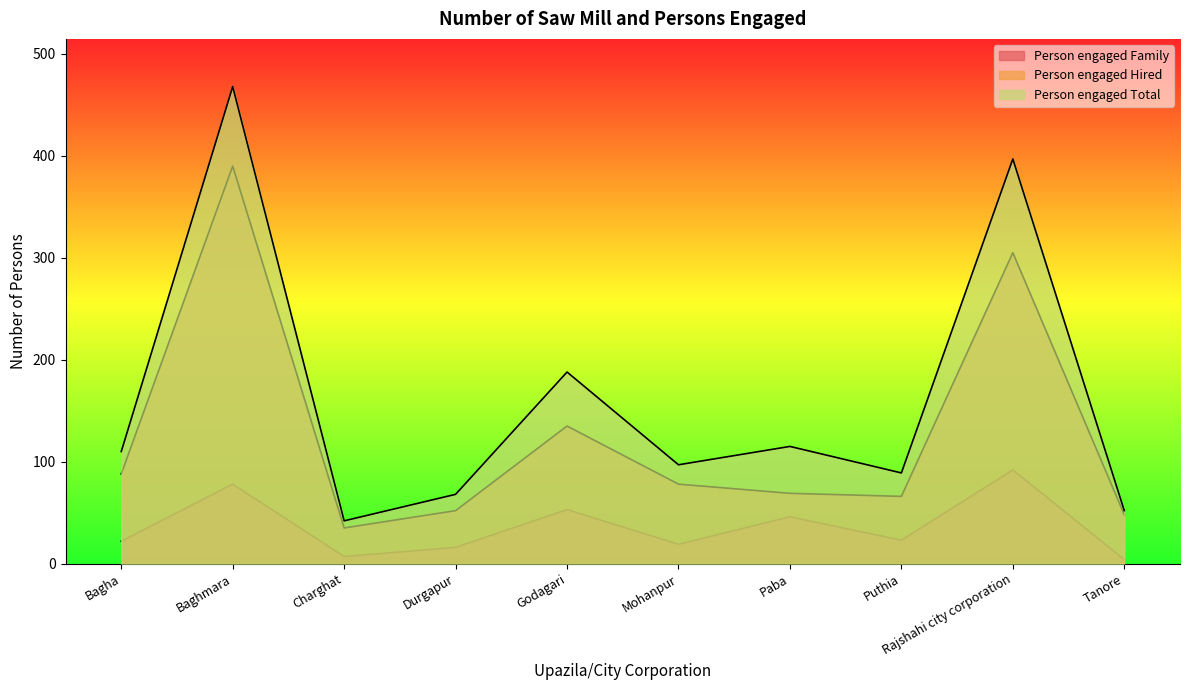

What are all the series names shown in the legend?

Person engaged Family, Person engaged Hired, Person engaged Total